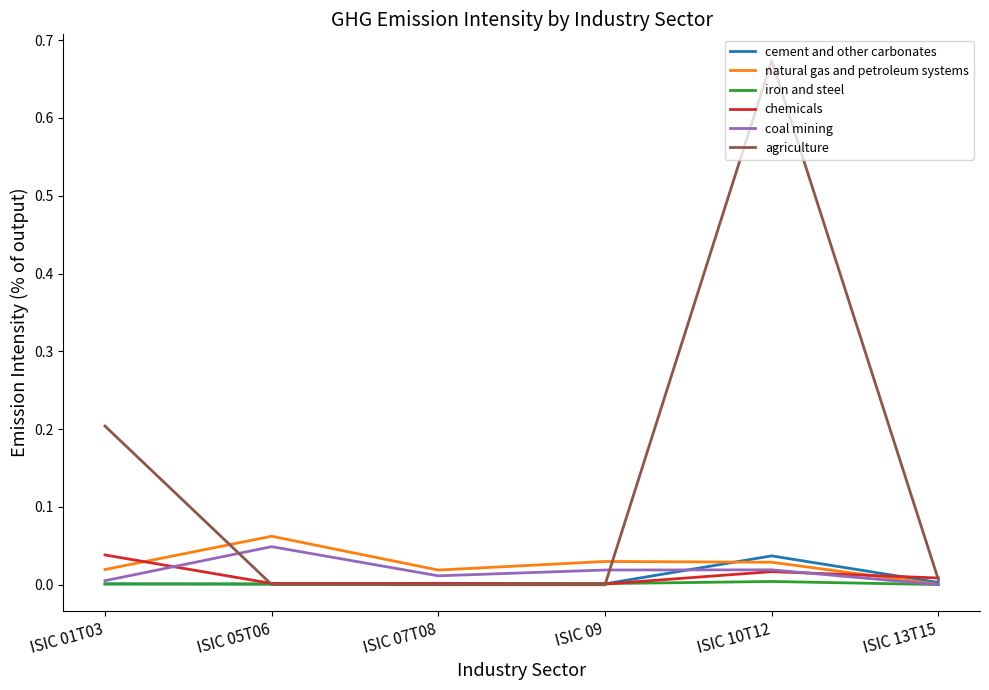

Between ISIC 01T03 and ISIC 13T15, which series saw the biggest shift?

agriculture